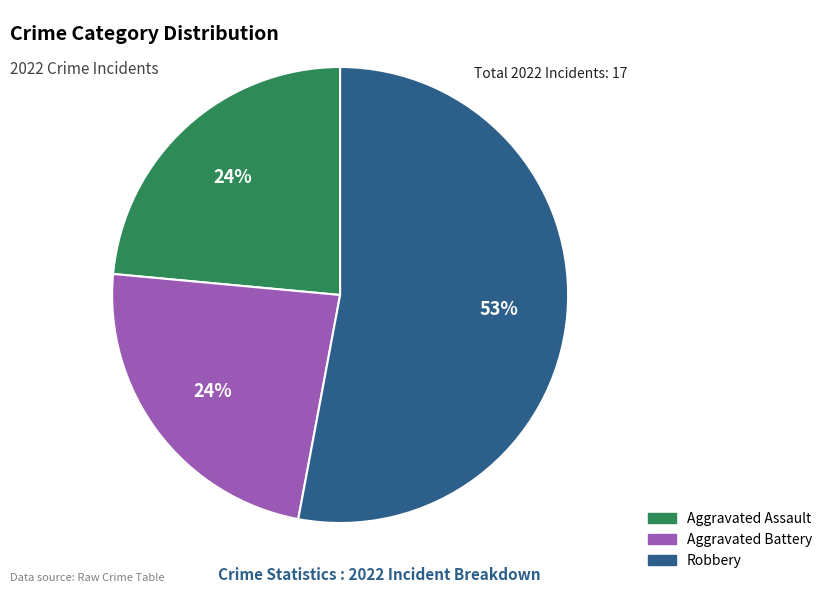

Is there any slice that represents more than half of the pie?

Yes